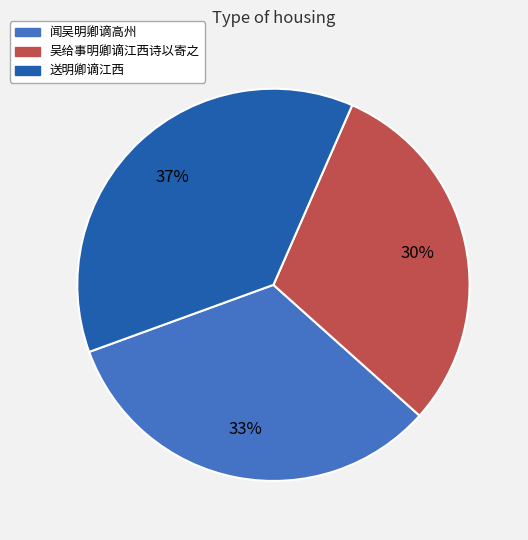

Does 送明卿谪江西 represent more than half of the total?

No